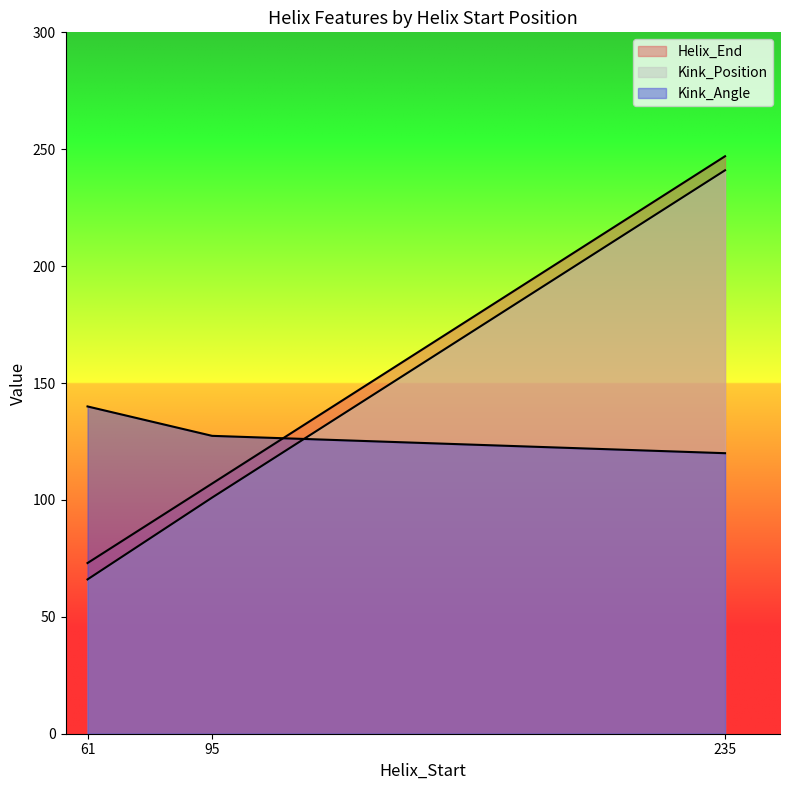

Is the value of Kink_Angle at 61 greater than the value of Helix_End at 235?

No